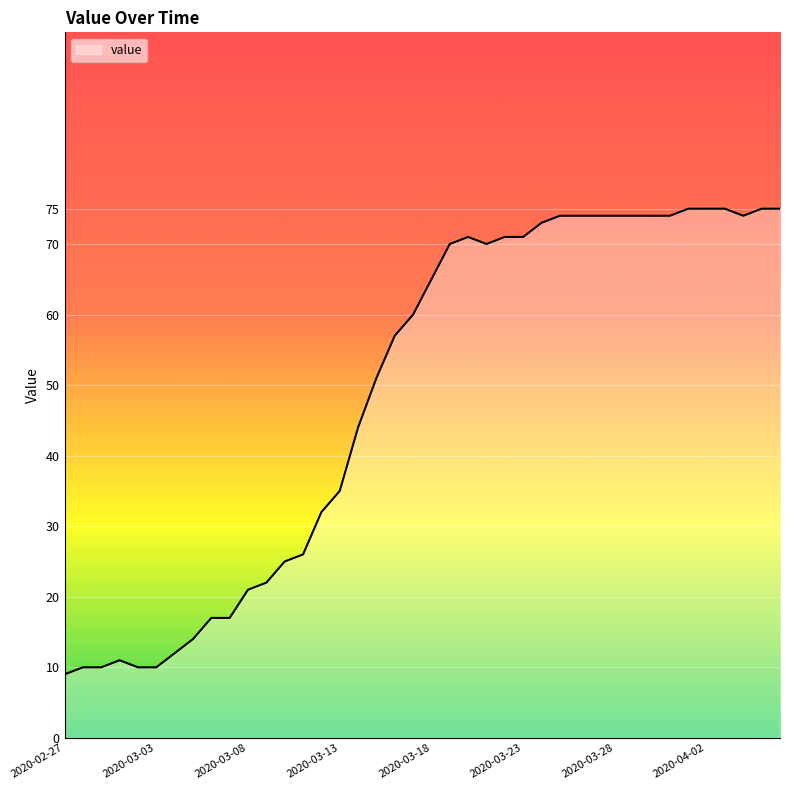

How many distinct data groups are displayed?

1